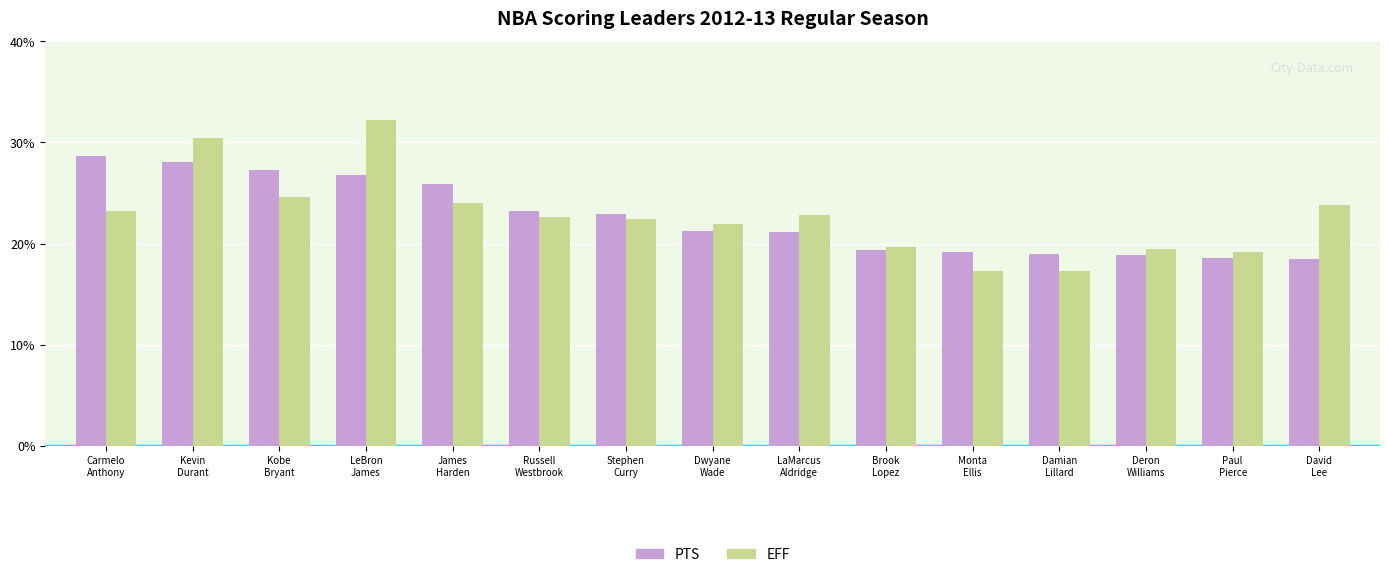

Which series has the largest range (max minus min)?

EFF